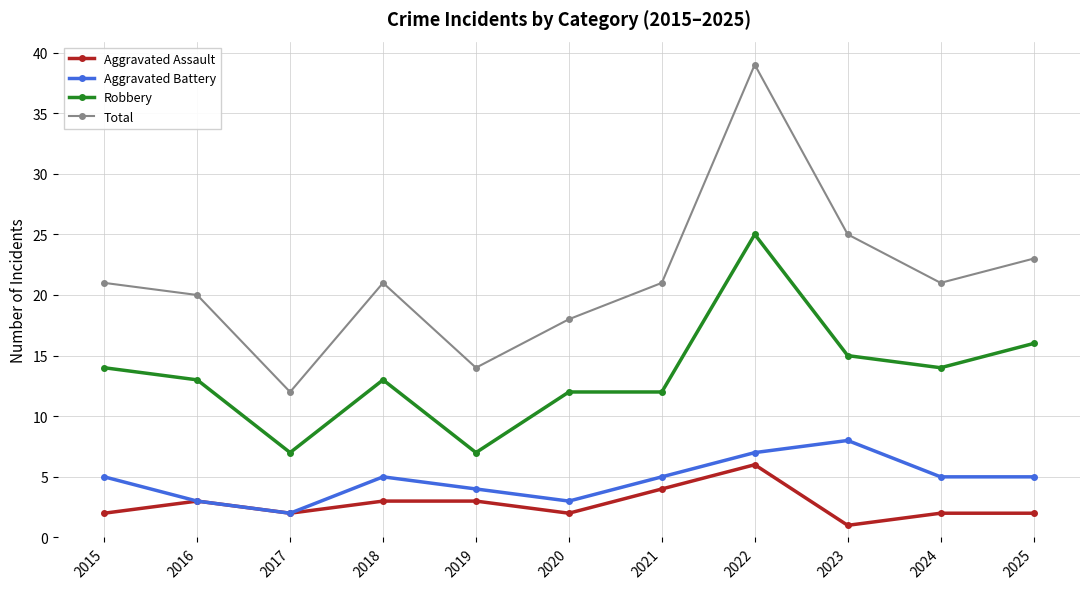

True or false: Robbery and Total intersect in this chart.

False